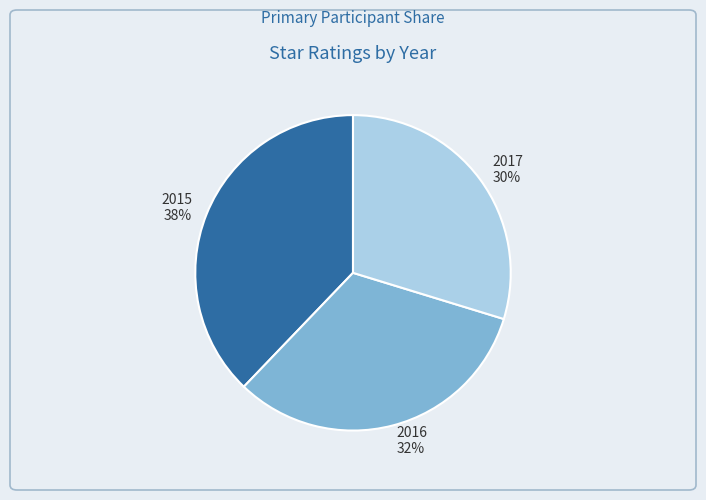

Do 2017 and 2016 together represent more than half of the pie?

Yes